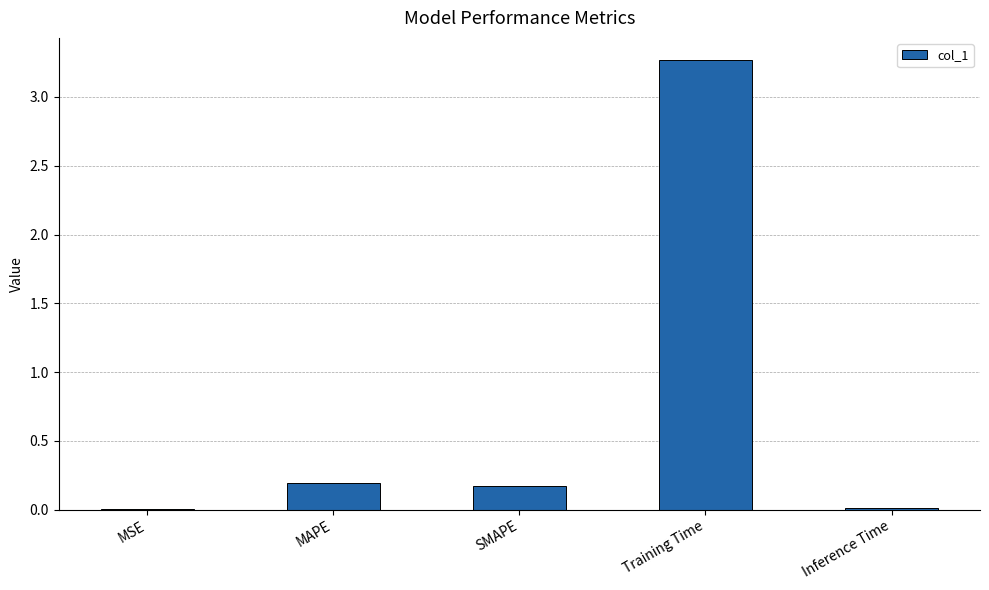

Which category has the highest value across all series?

Training Time